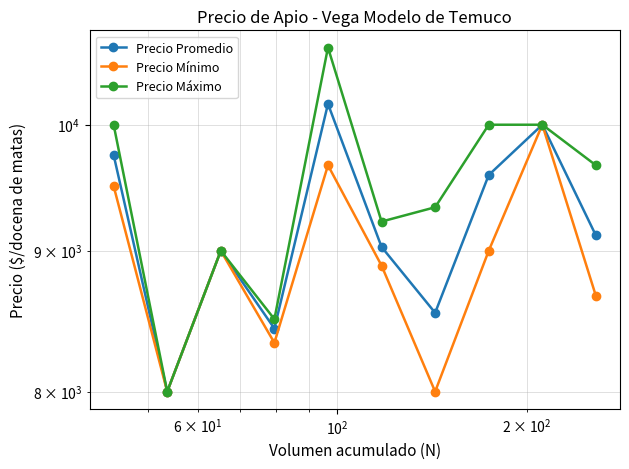

At which category does Precio Máximo reach its first local peak?

$\mathdefault{10^{2}}$